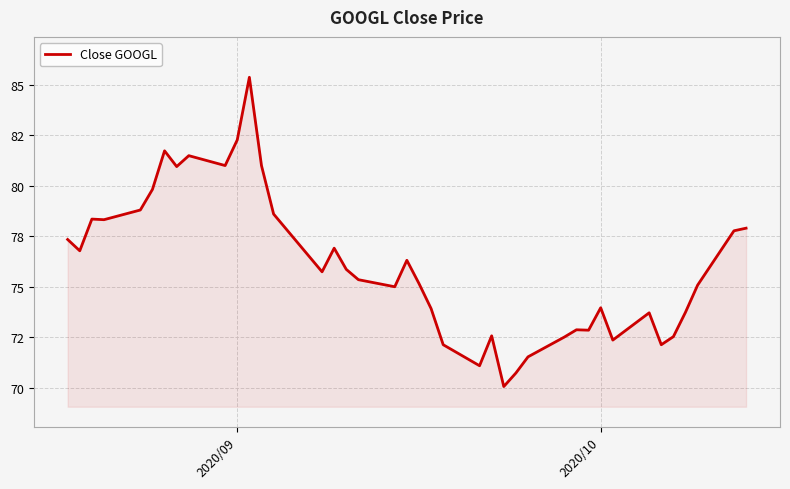

Is this an area chart (filled region under the line)?

Yes